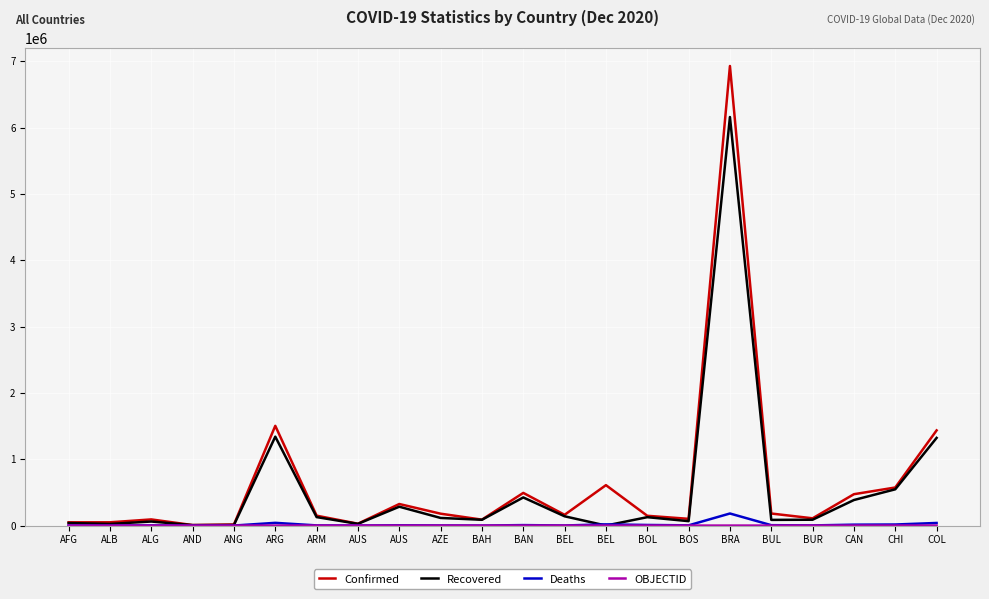

What is the approximate value of Confirmed at AND, to the nearest 50?

7400